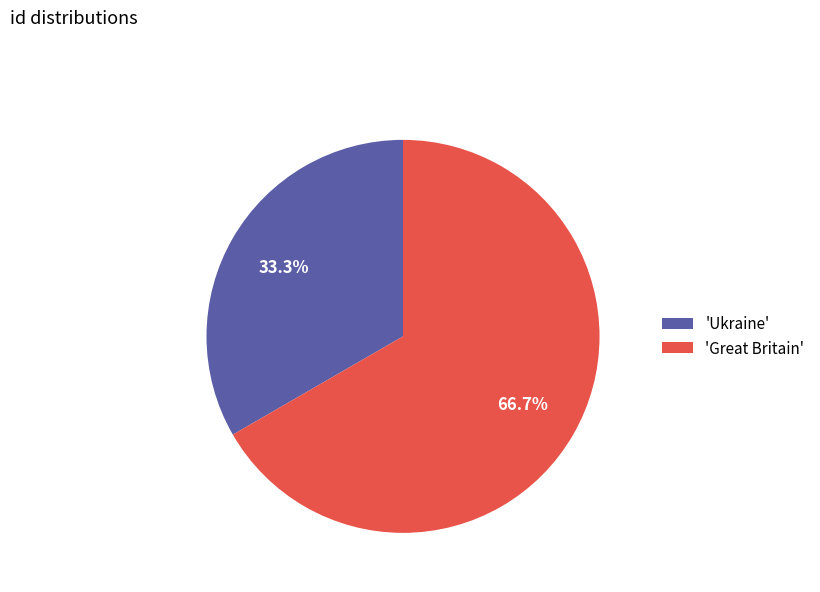

What portion of the pie excludes 'Ukraine'?

66.7%